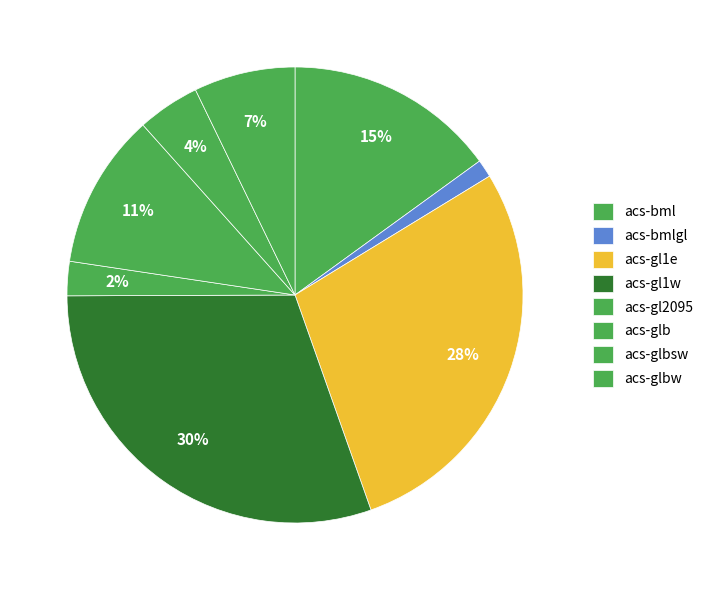

How many segments does this pie chart have?

8